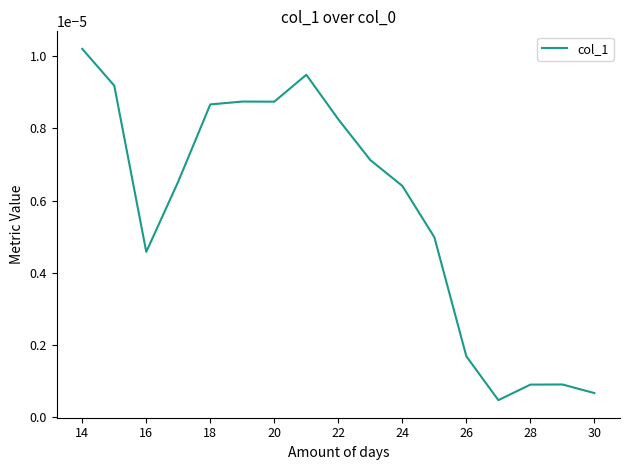

At which category does the chart reach its peak across all series?

14